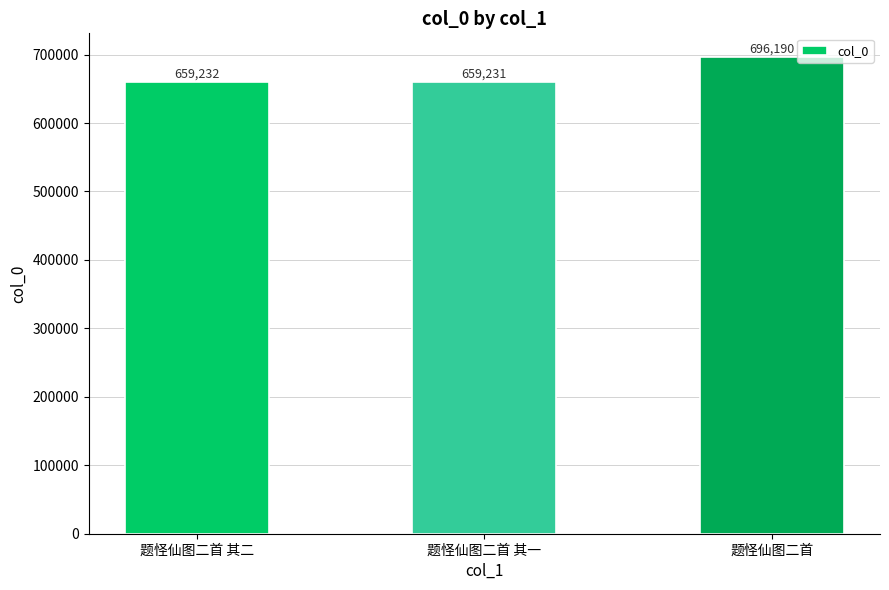

What is the minimum value shown in the chart?

659231